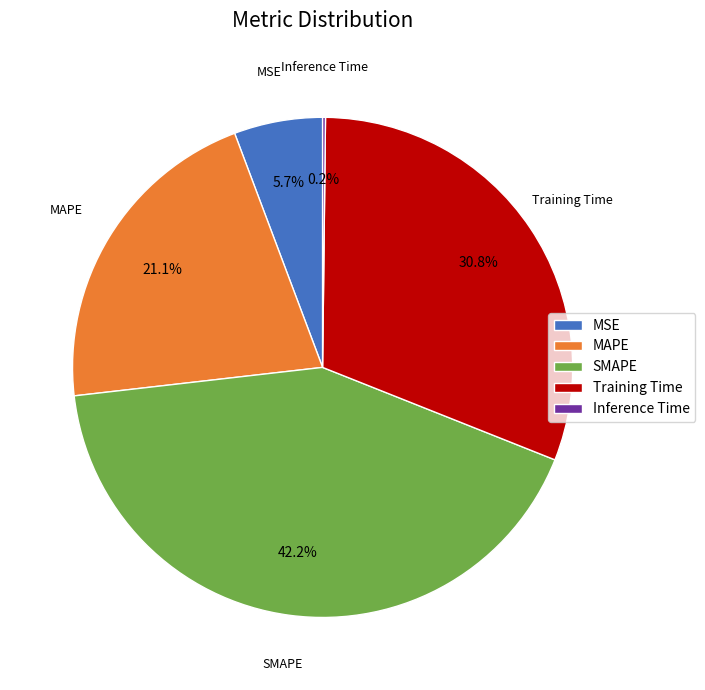

Which slice is the largest?

SMAPE